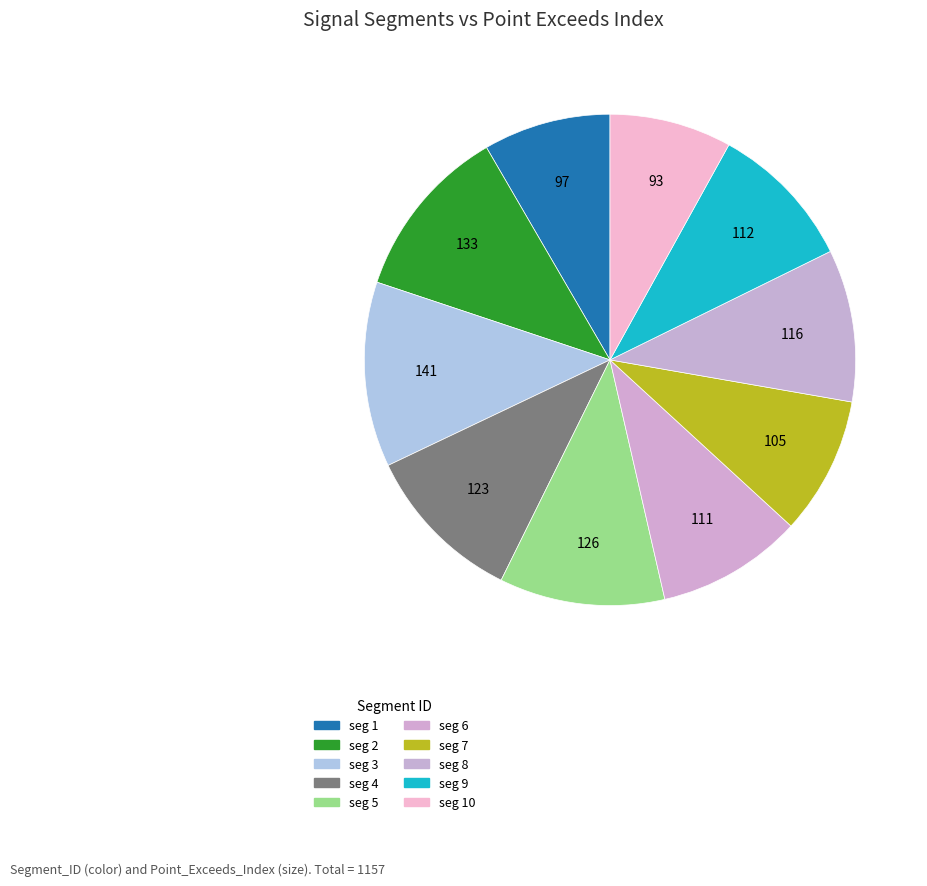

To the nearest percent, what is the average slice percentage?

10%